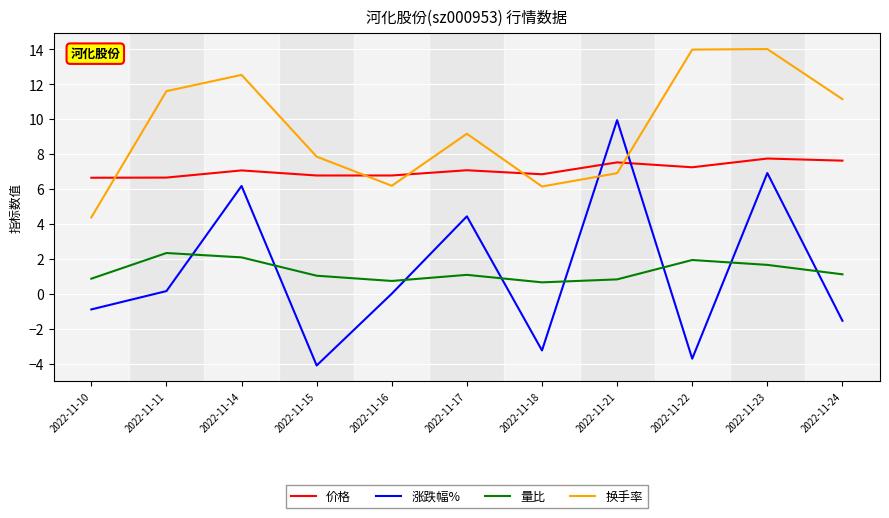

Is it true that 涨跌幅% equals -2.3 at 2022-11-22?

False